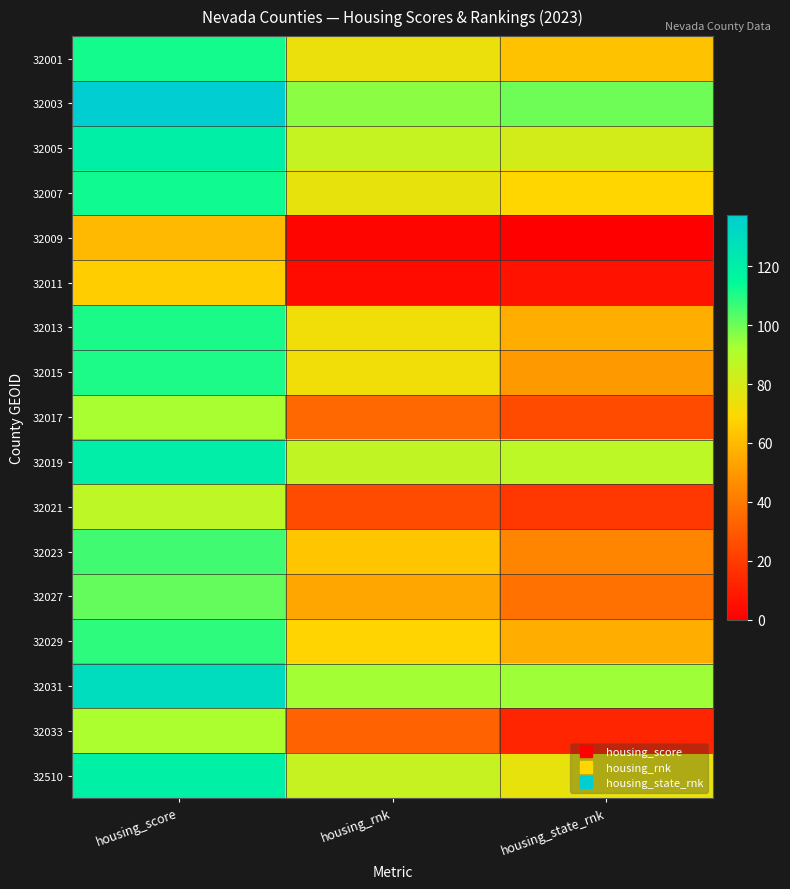

Reading right to left, transcribe all the data shown in this chart.

32001: housing_state_rnk=62.5	housing_rnk=74.2	housing_score=111.9
32003: housing_state_rnk=100.0	housing_rnk=96.2	housing_score=137.6
32005: housing_state_rnk=81.2	housing_rnk=85.0	housing_score=119.9
32007: housing_state_rnk=68.8	housing_rnk=75.0	housing_score=112.5
32009: housing_state_rnk=0.0	housing_rnk=2.0	housing_score=59.7
32011: housing_state_rnk=6.2	housing_rnk=4.0	housing_score=66.1
32013: housing_state_rnk=56.2	housing_rnk=72.8	housing_score=111.0
32015: housing_state_rnk=50.0	housing_rnk=72.7	housing_score=111.0
32017: housing_state_rnk=25.0	housing_rnk=34.1	housing_score=92.2
32019: housing_state_rnk=87.5	housing_rnk=85.7	housing_score=120.6
32021: housing_state_rnk=18.8	housing_rnk=25.1	housing_score=87.3
32023: housing_state_rnk=43.8	housing_rnk=63.7	housing_score=106.1
32027: housing_state_rnk=37.5	housing_rnk=54.5	housing_score=101.5
32029: housing_state_rnk=56.2	housing_rnk=68.1	housing_score=108.6
32031: housing_state_rnk=93.8	housing_rnk=92.9	housing_score=129.6
32033: housing_state_rnk=12.5	housing_rnk=32.8	housing_score=91.5
32510: housing_state_rnk=75.0	housing_rnk=84.7	housing_score=119.5